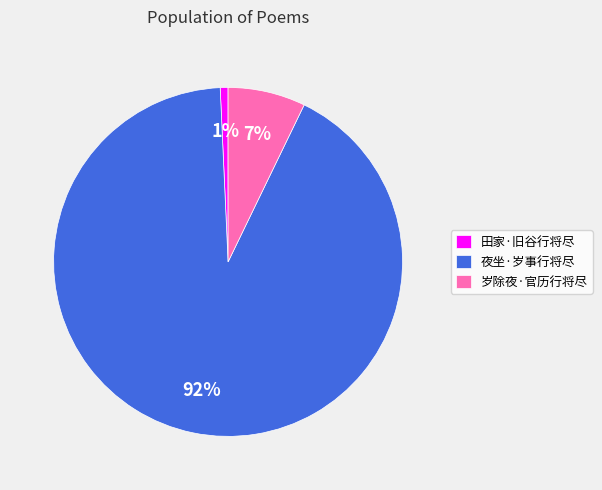

Which category has the smallest portion of the pie?

田家·旧谷行将尽